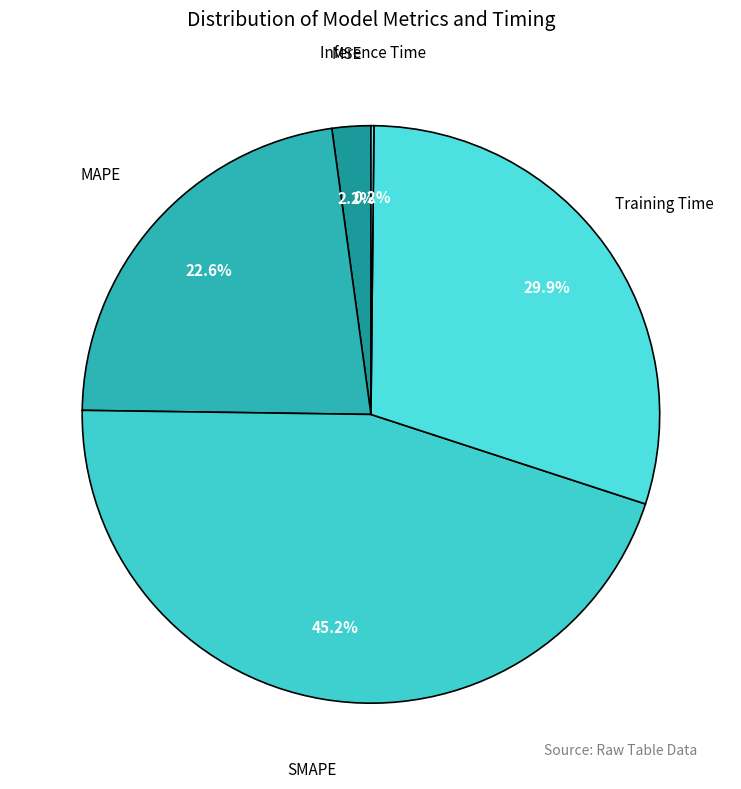

Which category has the biggest portion of the pie?

SMAPE